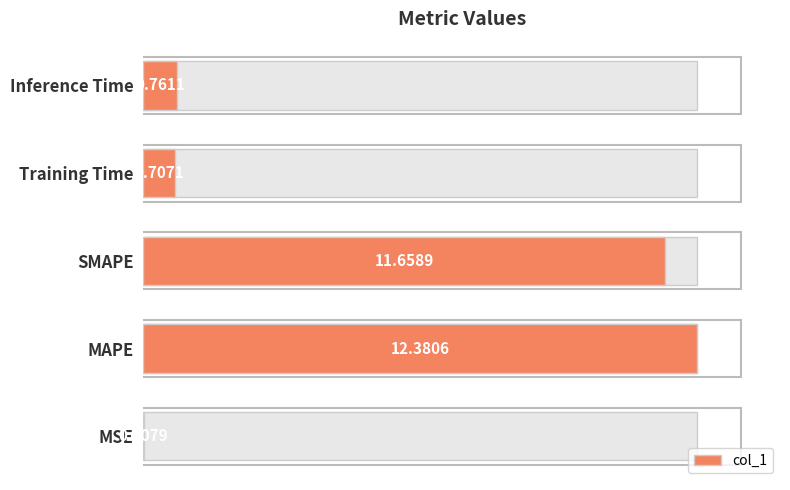

The value at MSE is 0.0. True or false?

True